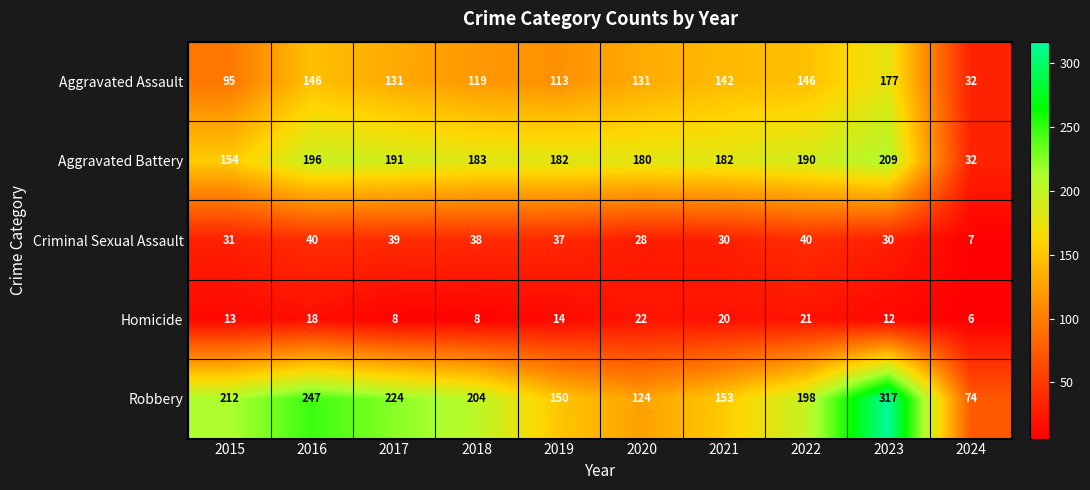

What is the difference between the highest and lowest values at 2020?

158